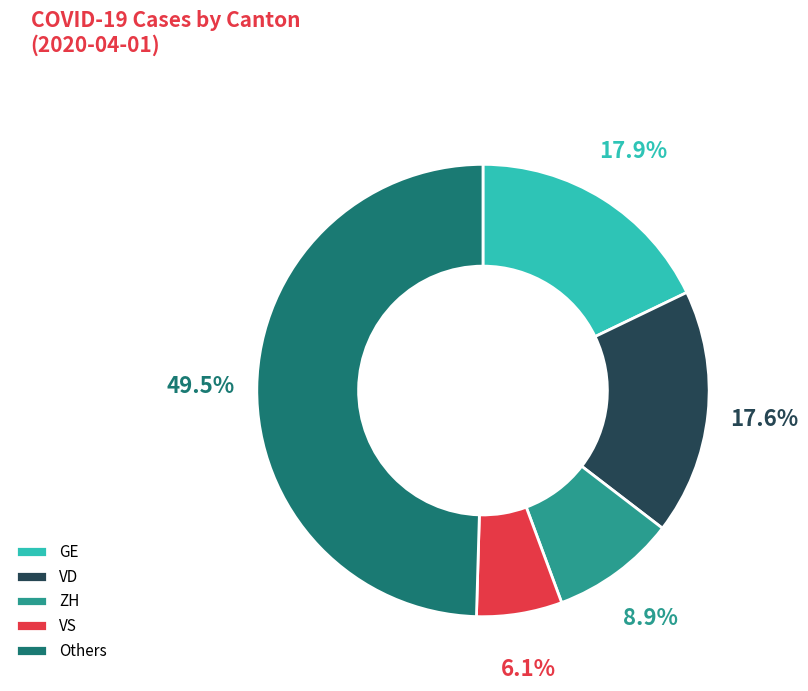

To the nearest percent, what is the combined percentage of VS and VD?

24%